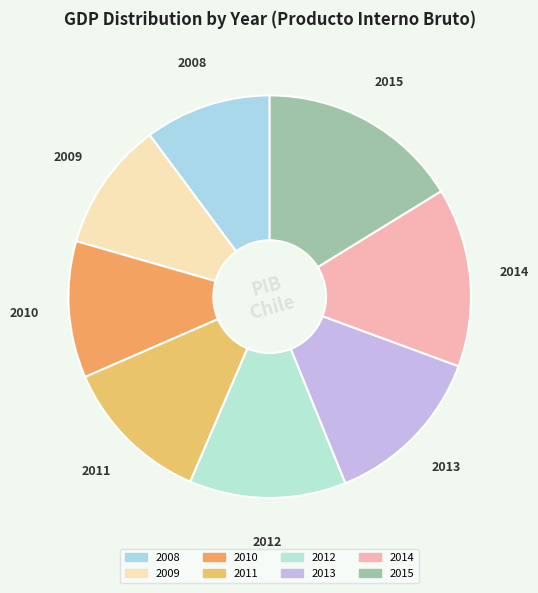

What is the largest slice in the pie chart?

2015